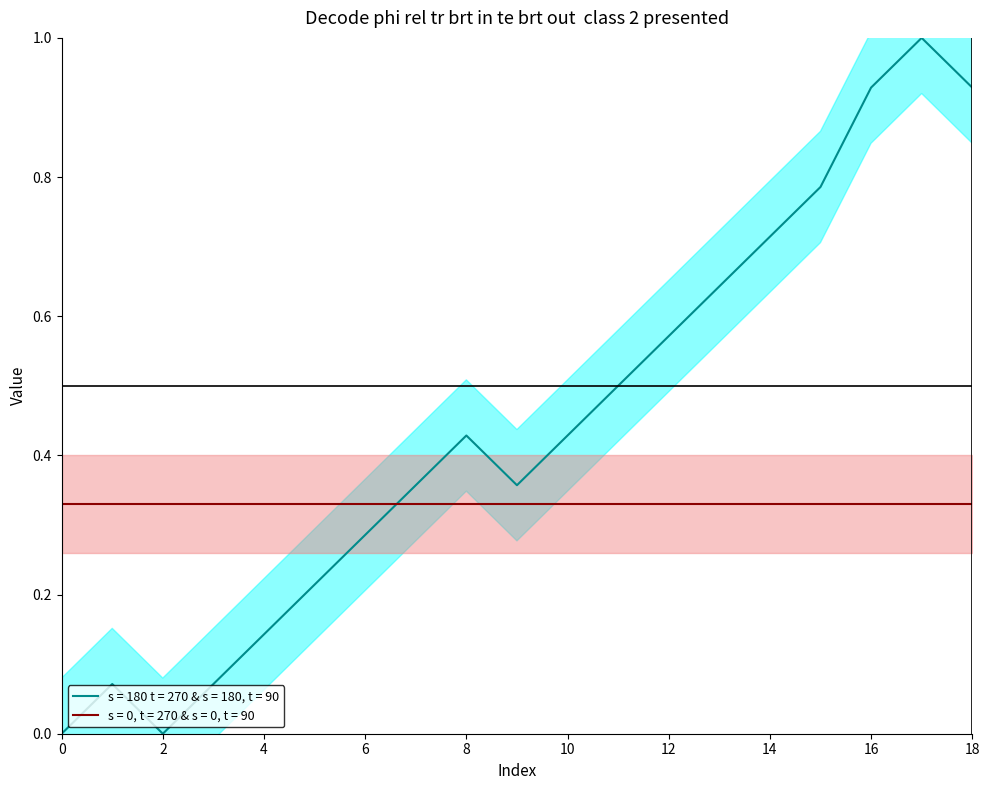

Reading left to right, what are all the values shown in this chart?

0=0.0	1=0.1	2=0.0	3=0.1	4=0.1	5=0.2	6=0.3	7=0.4	8=0.4	9=0.4	10=0.4	11=0.5	12=0.6	13=0.6	14=0.7	15=0.8	16=0.9	17=1.0	18=0.9